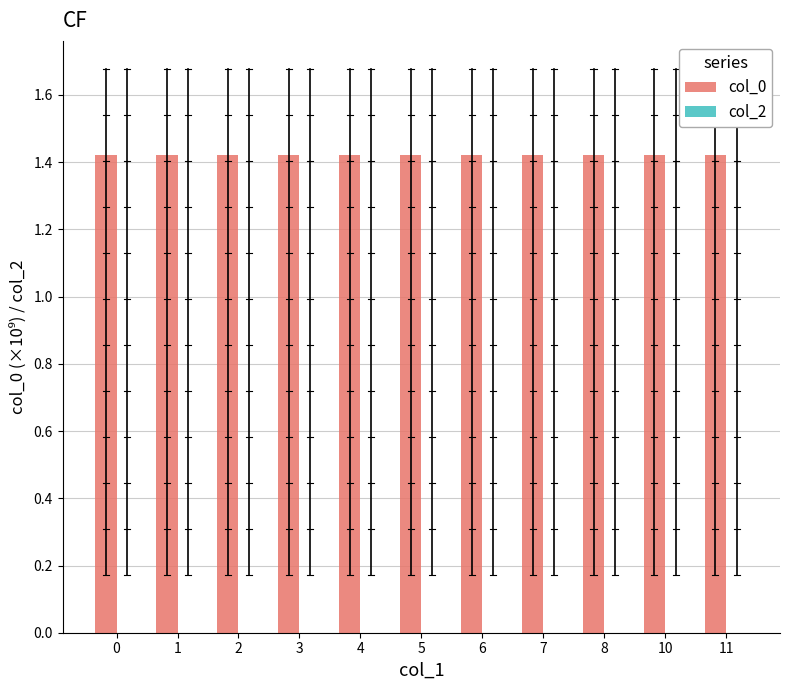

What is the ratio of the value at 2 to the value at 10?

1.0